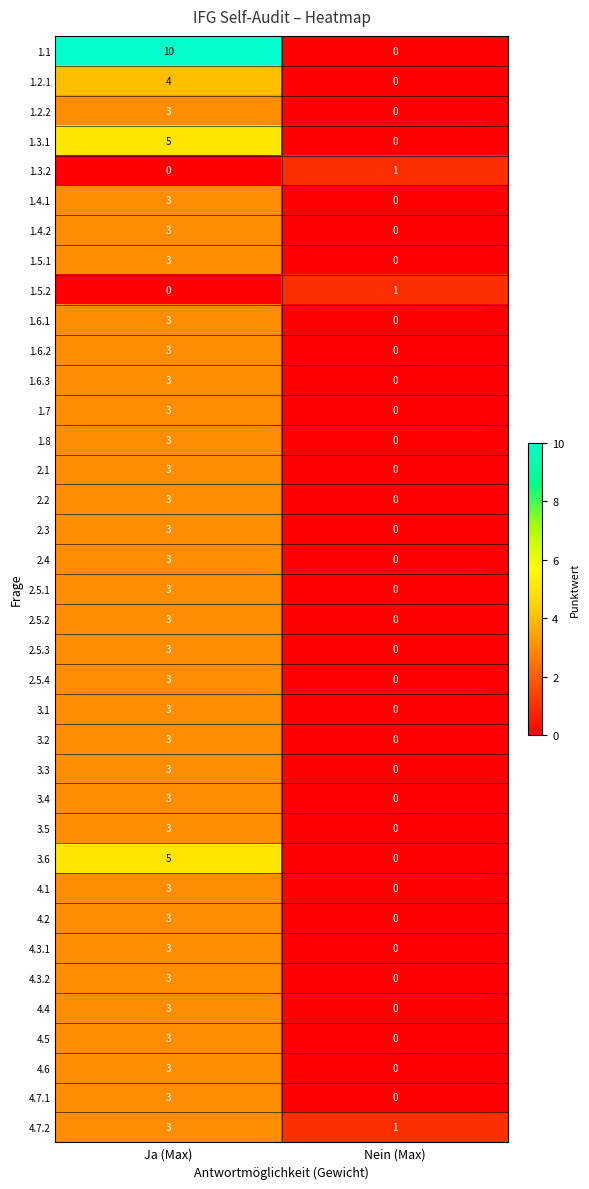

What is the difference between the 2.5.1 values at Ja (Max) and Nein (Max)?

3